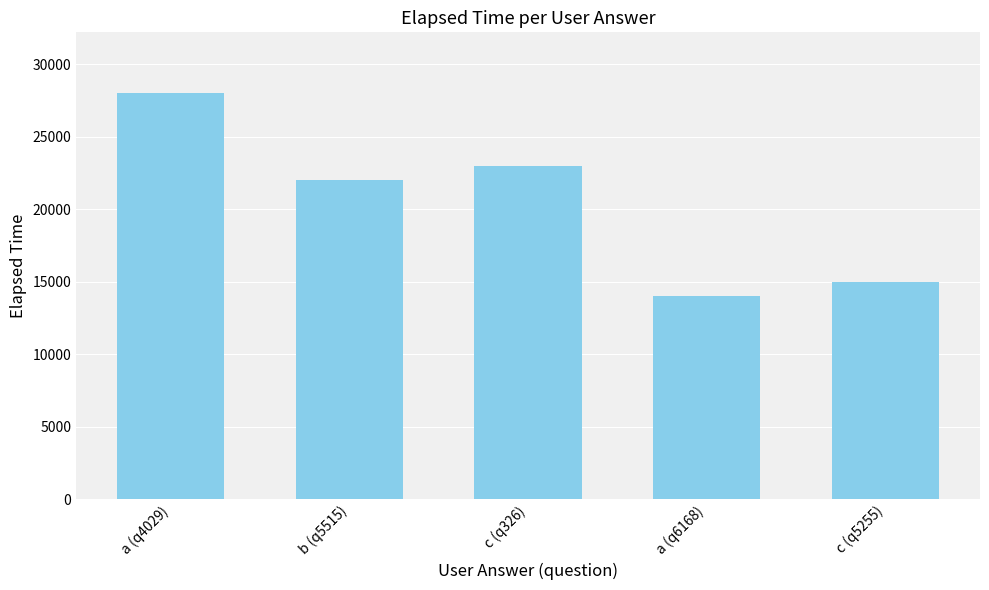

Between a (q4029) and a (q6168), which is larger?

a (q4029)